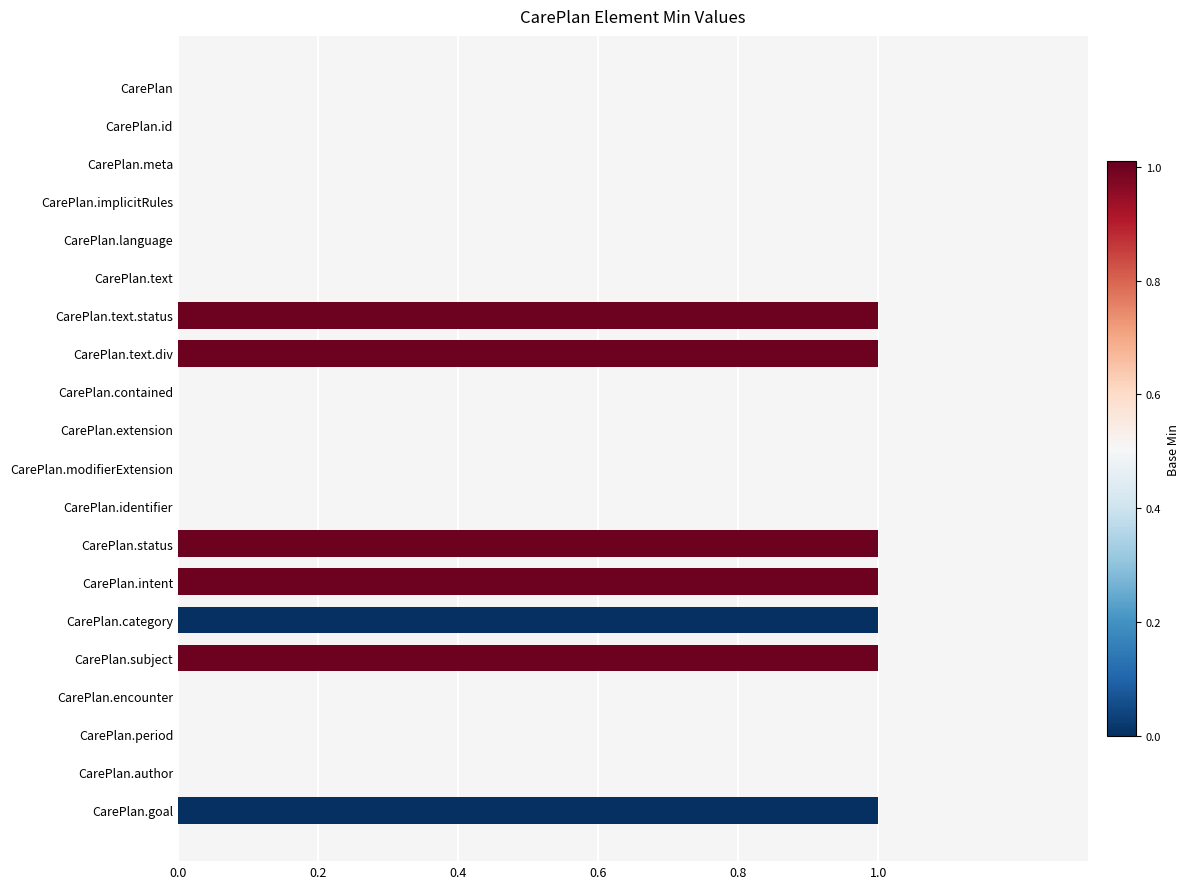

Which has a higher value, CarePlan.goal or CarePlan.extension?

CarePlan.goal